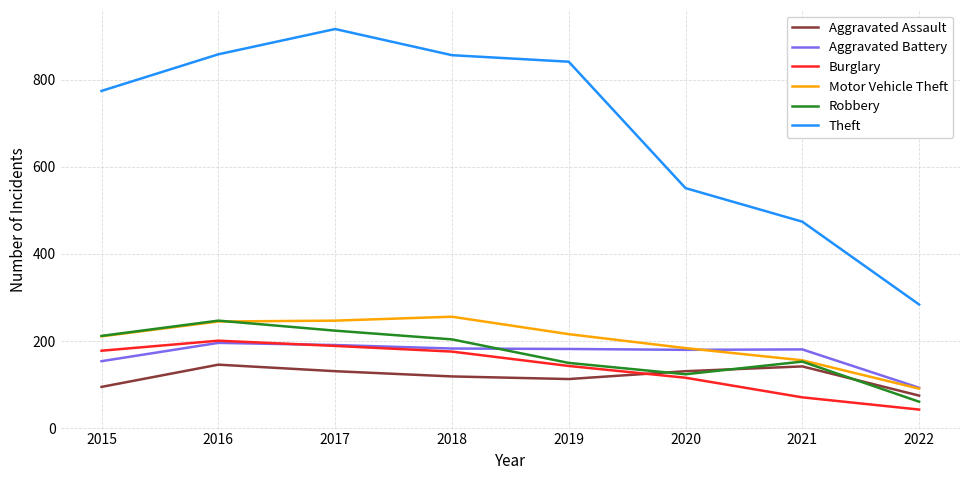

True or false: Aggravated Assault has more than 2 interior local peaks.

False